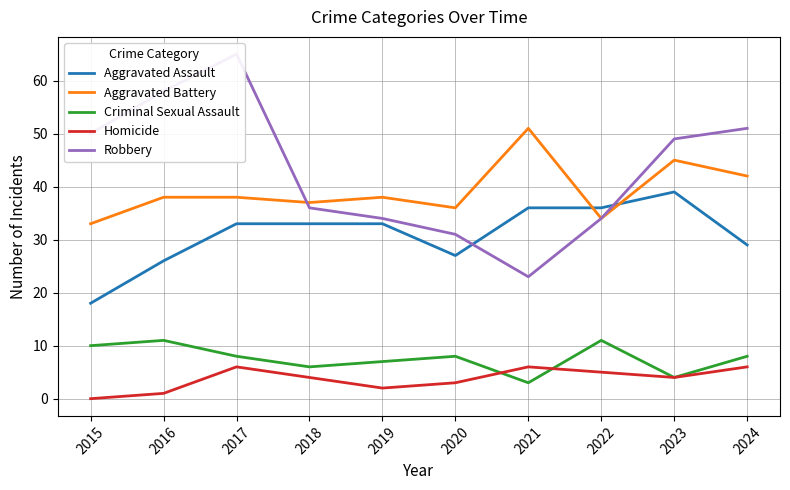

What is the lowest value of the Aggravated Battery series?

33